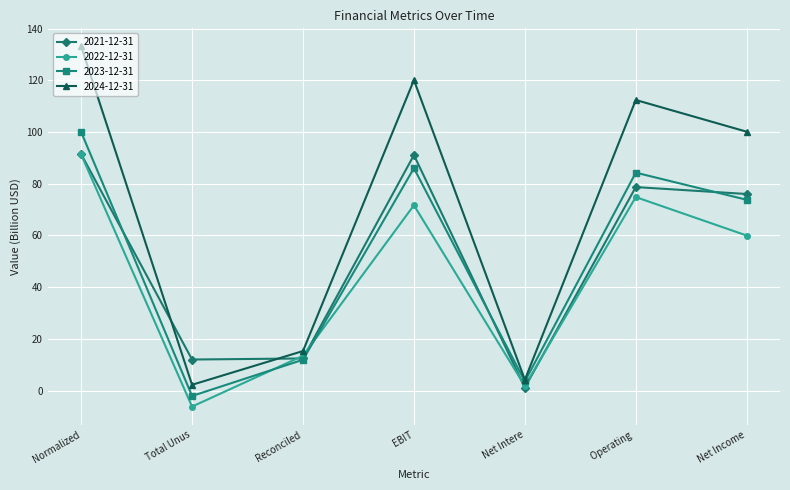

Rank the categories by 2022-12-31 value from highest to lowest.

Normalized, Operating , EBIT, Net Income, Reconciled, Net Intere, Total Unus